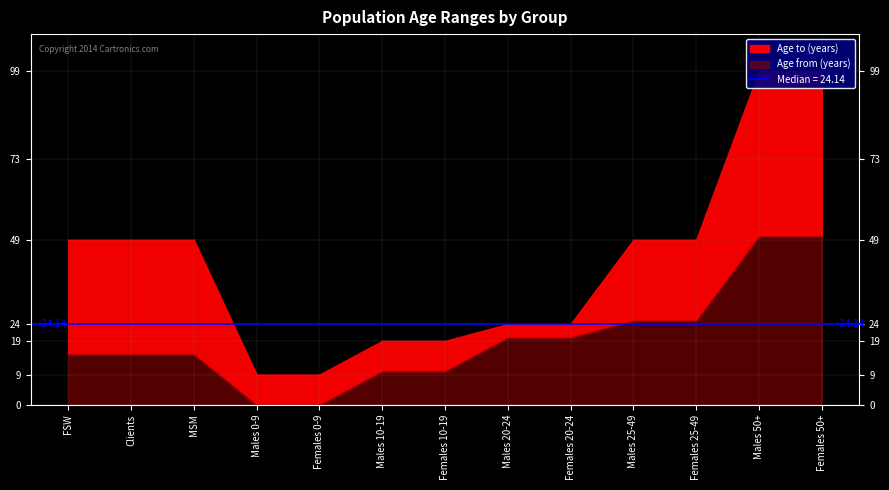

The Age from (years) series shows 12 at Females 50+. True or false?

False